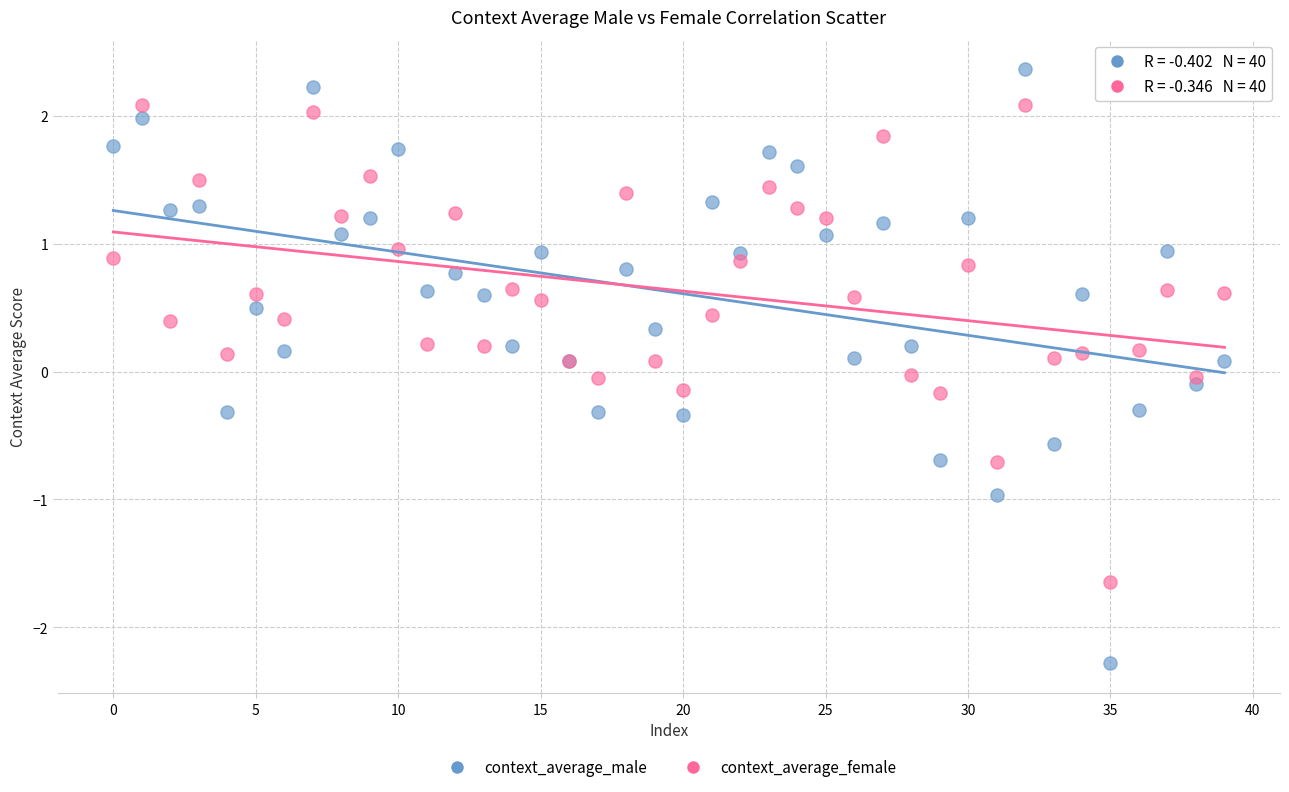

Which series contains the lowest Y value?

context_average_male